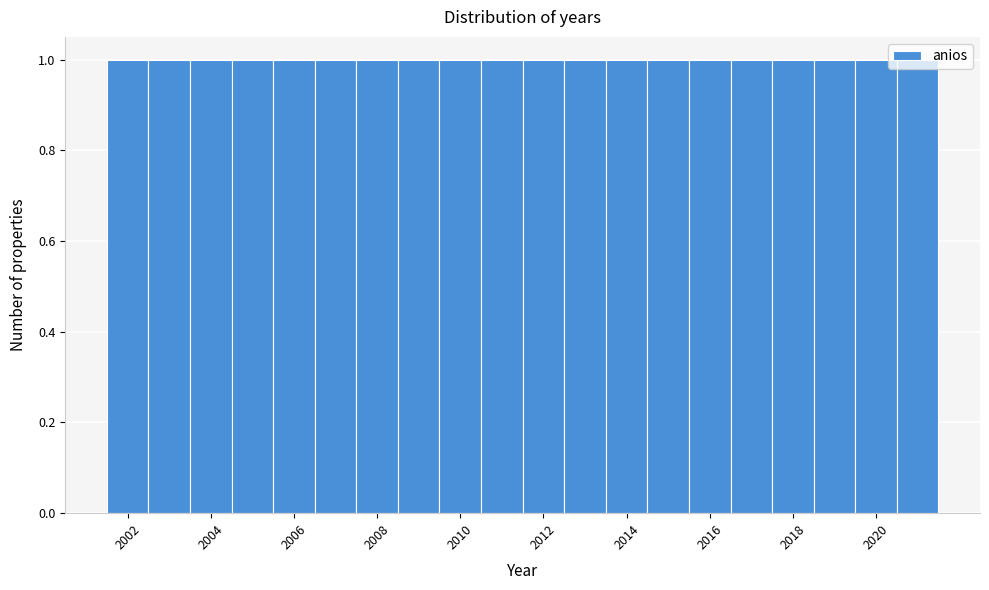

Reading left to right, transcribe this chart: for each bar, give the range it covers on the x-axis and its height. Neither the bar edges nor the heights are printed on the chart, so give them approximately, as read against the axes.

2001.5 to 2002.5: 1
2002.5 to 2003.5: 1
2003.5 to 2004.5: 1
2004.5 to 2005.5: 1
2005.5 to 2006.5: 1
2006.5 to 2007.5: 1
2007.5 to 2008.5: 1
2008.5 to 2009.5: 1
2009.5 to 2010.5: 1
2010.5 to 2011.5: 1
2011.5 to 2012.5: 1
2012.5 to 2013.5: 1
2013.5 to 2014.5: 1
2014.5 to 2015.5: 1
2015.5 to 2016.5: 1
2016.5 to 2017.5: 1
2017.5 to 2018.5: 1
2018.5 to 2019.5: 1
2019.5 to 2020.5: 1
2020.5 to 2021.5: 1